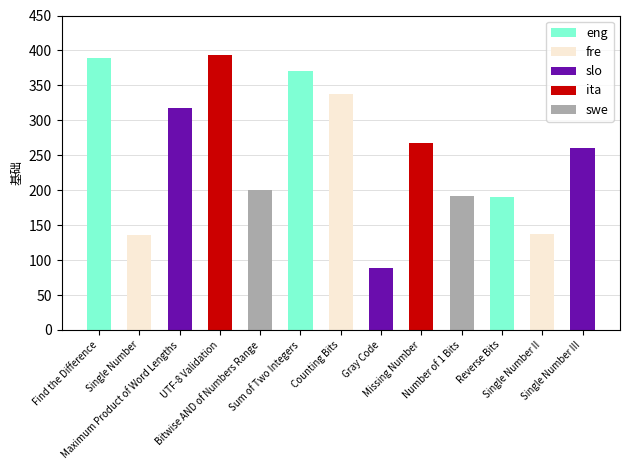

How many data points does each series have?

13